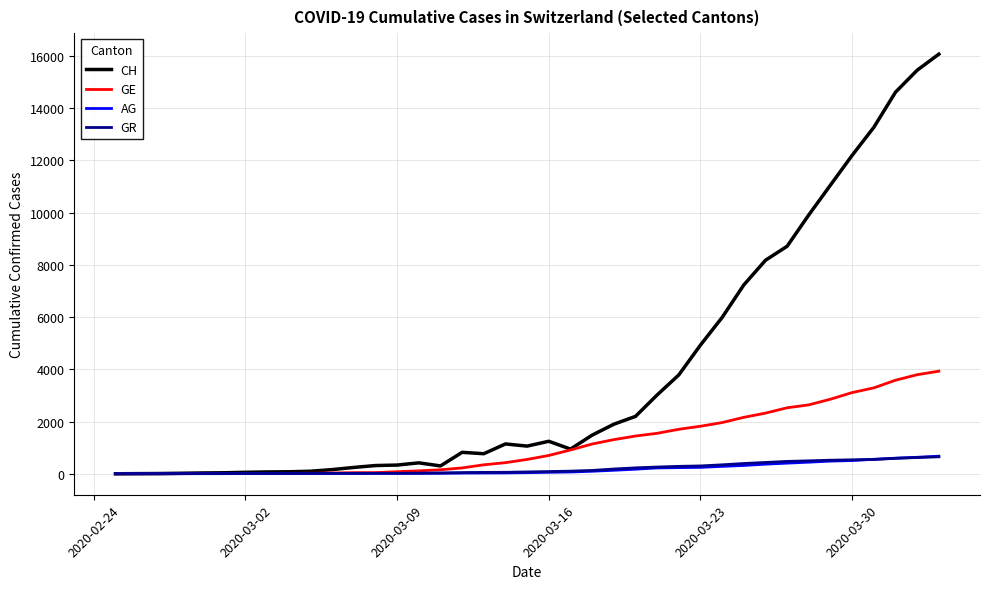

Is this an area chart (filled region under the line)?

No